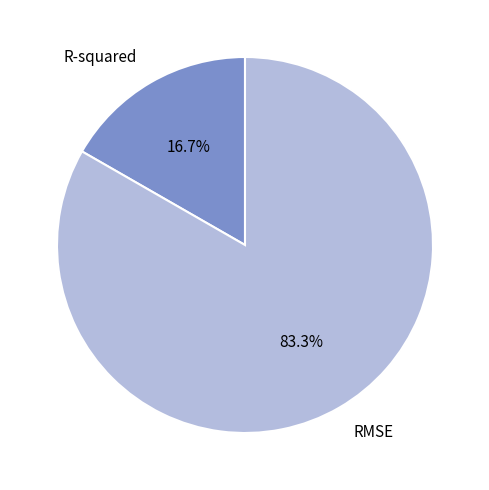

Between RMSE and R-squared, which is larger?

RMSE